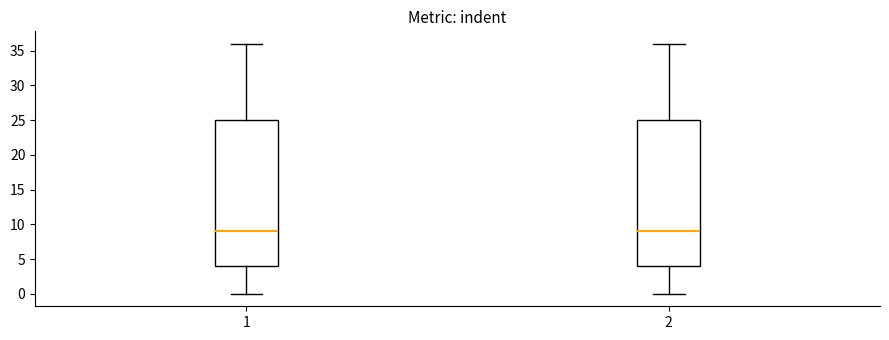

Reading left to right, read every box against the y-axis: the position of its median line, the range the box covers, and the ends of its whiskers. The values are not printed on the chart, so give them approximately, as read against the axis.

1: median 9, box 4 to 25, whiskers 0 to 36
2: median 9, box 4 to 25, whiskers 0 to 36